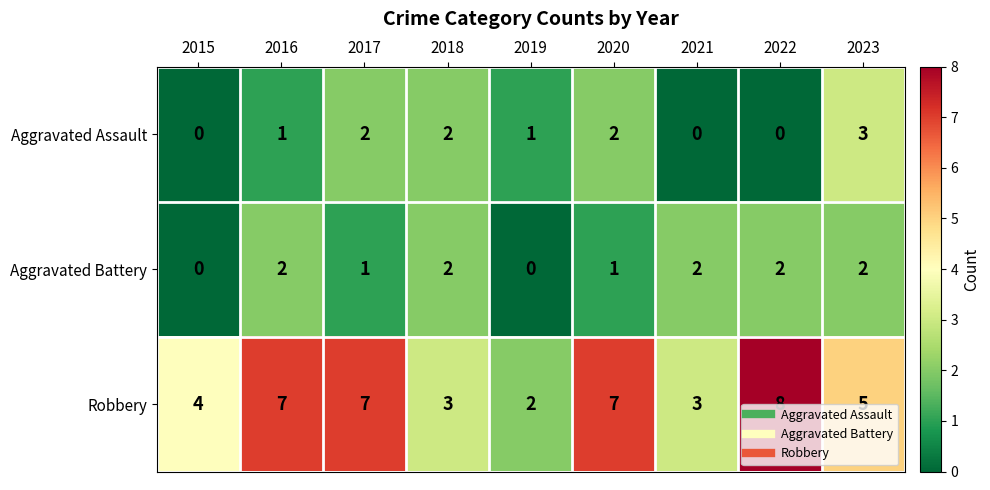

What is the average value of the Robbery series?

5